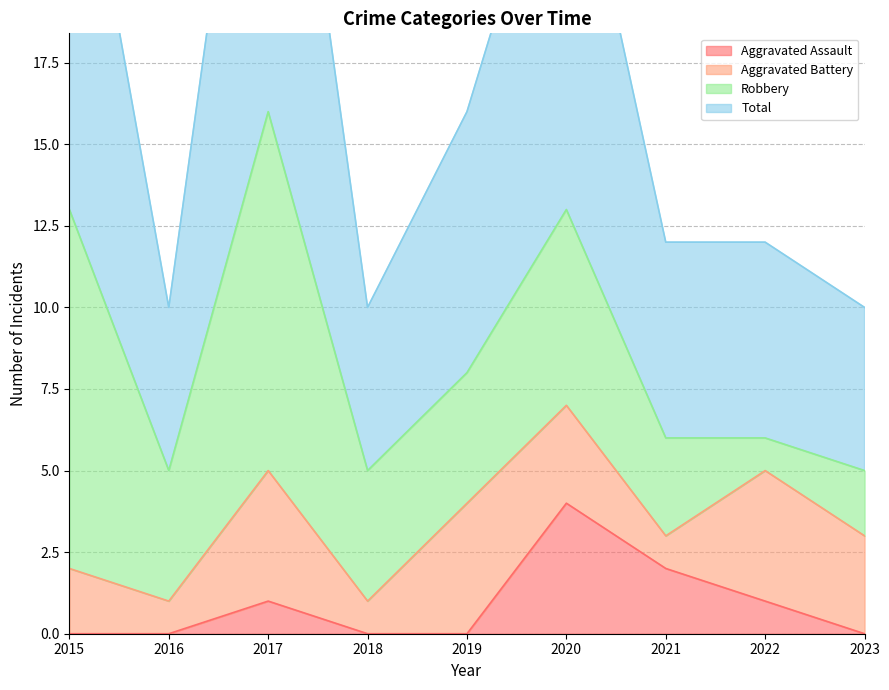

True or false: Aggravated Assault has more than 1 interior local peaks.

True